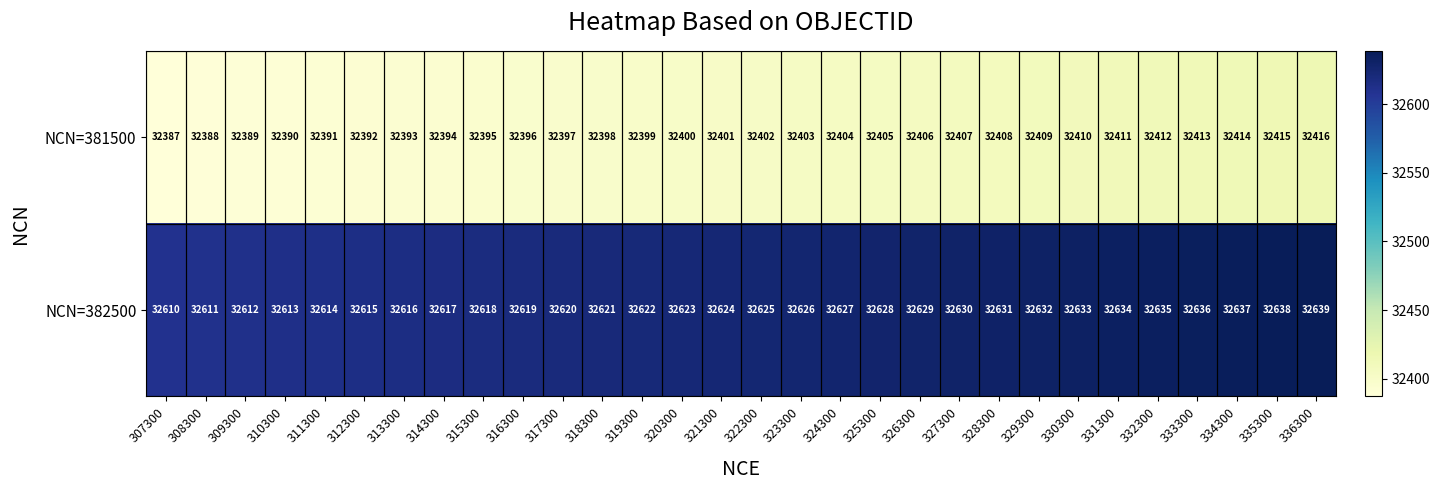

How many data points does each series have?

30